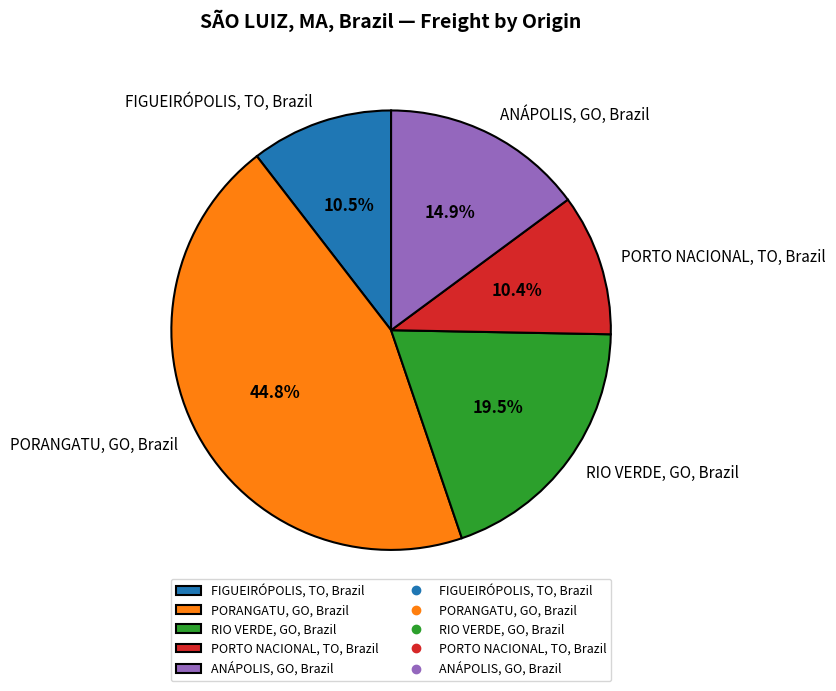

How much of the chart is everything except RIO VERDE, GO, Brazil?

80.5%